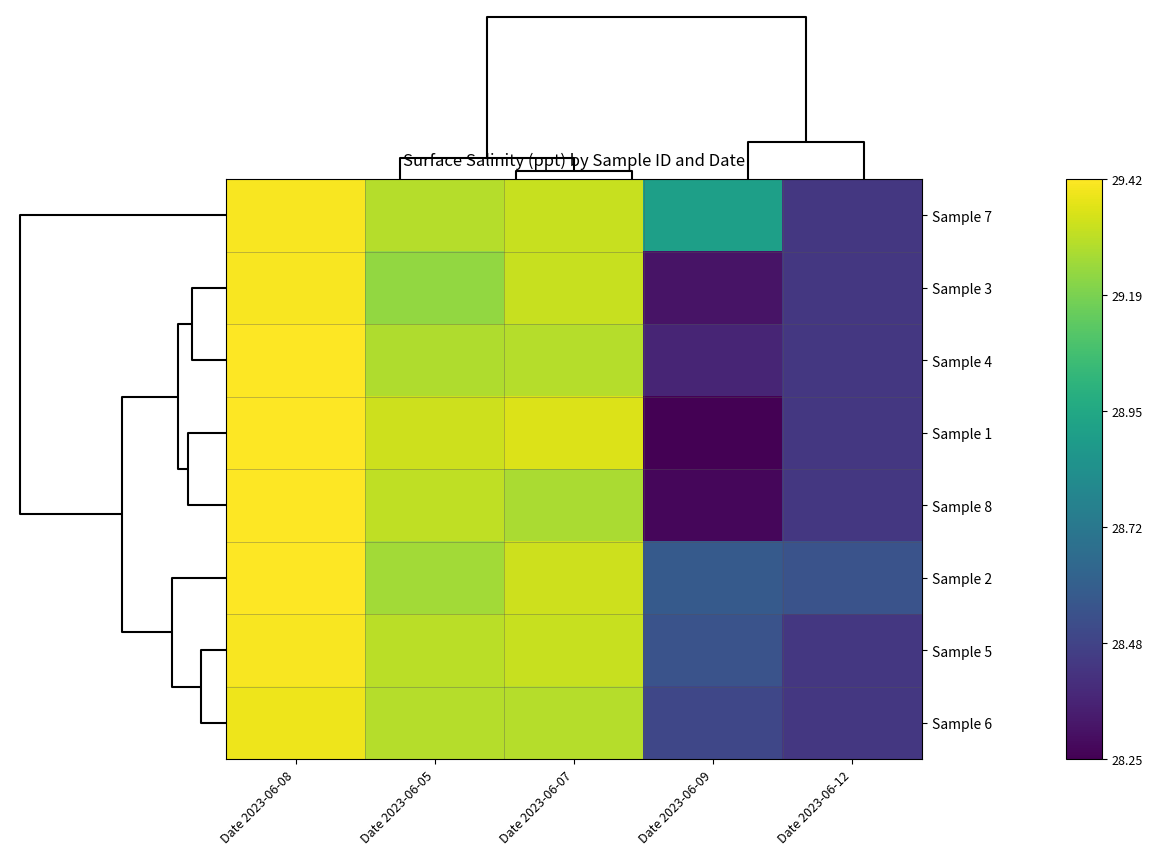

Between Date 2023-06-05 and Date 2023-06-09, which series saw the biggest shift?

Sample 1